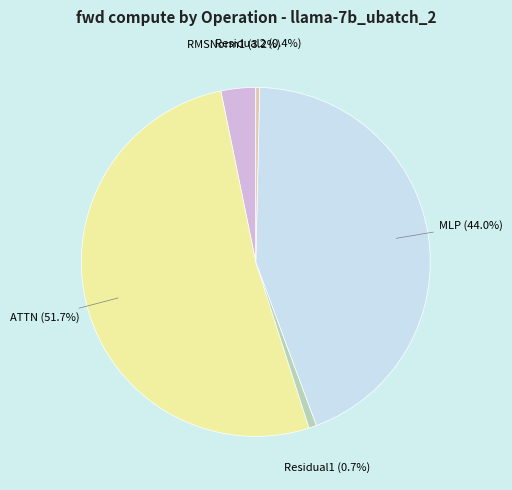

To the nearest percent, what is the average slice percentage?

20%